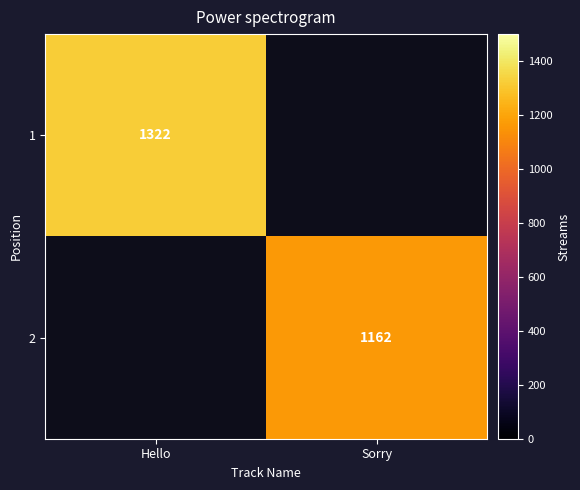

True or false: 2 has a value of 459 at Sorry.

False